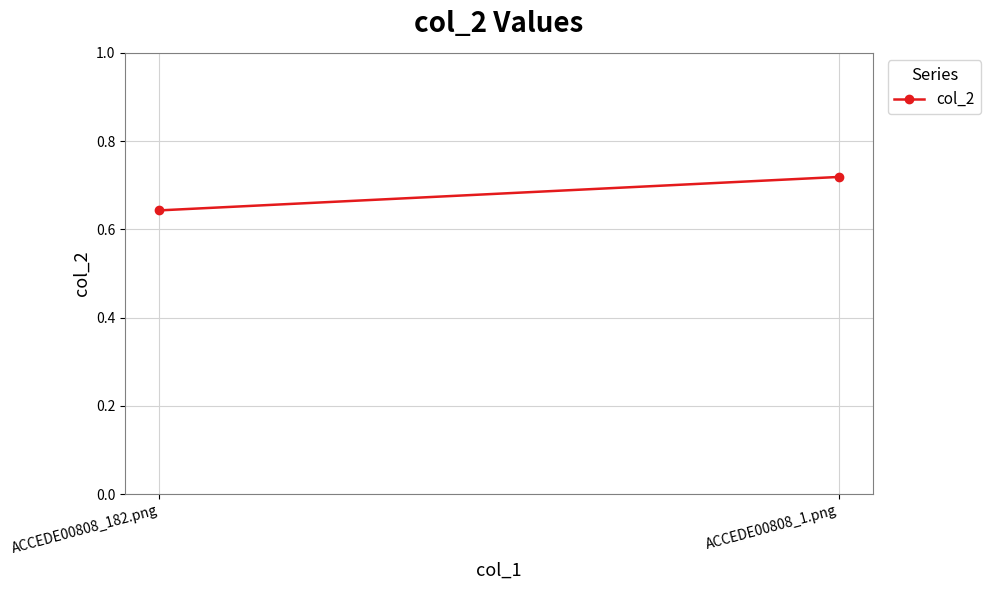

List the labels in order of value, largest first.

ACCEDE00808_1.png, ACCEDE00808_182.png